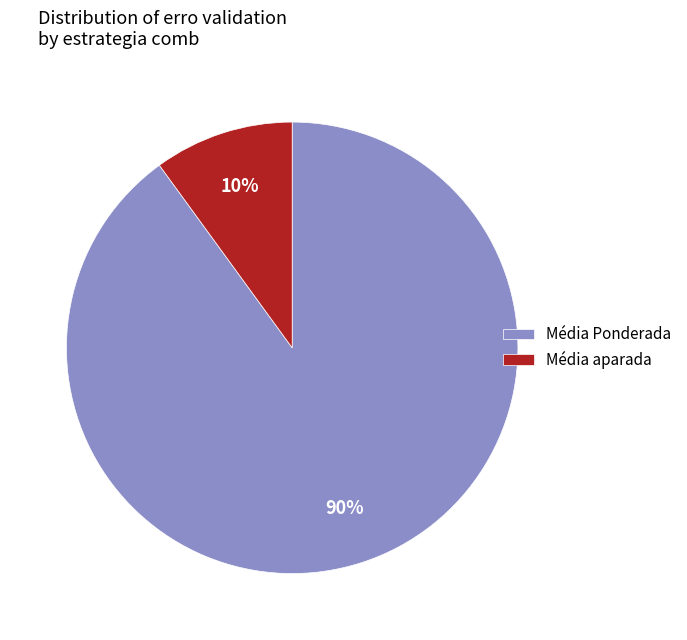

Count the number of slices in the pie.

2